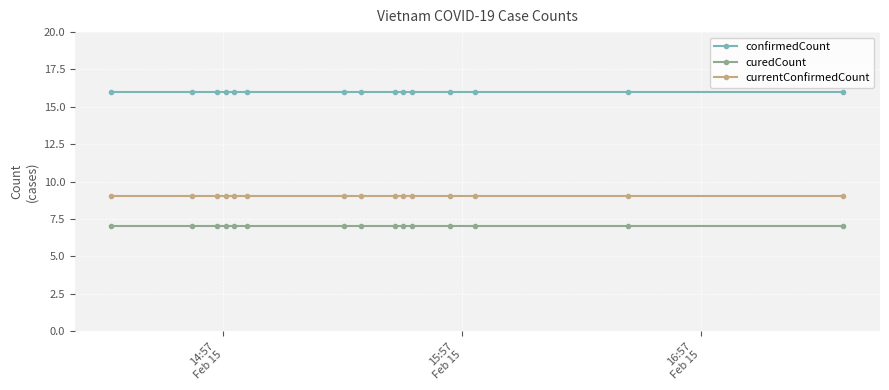

What is the smallest value displayed?

7